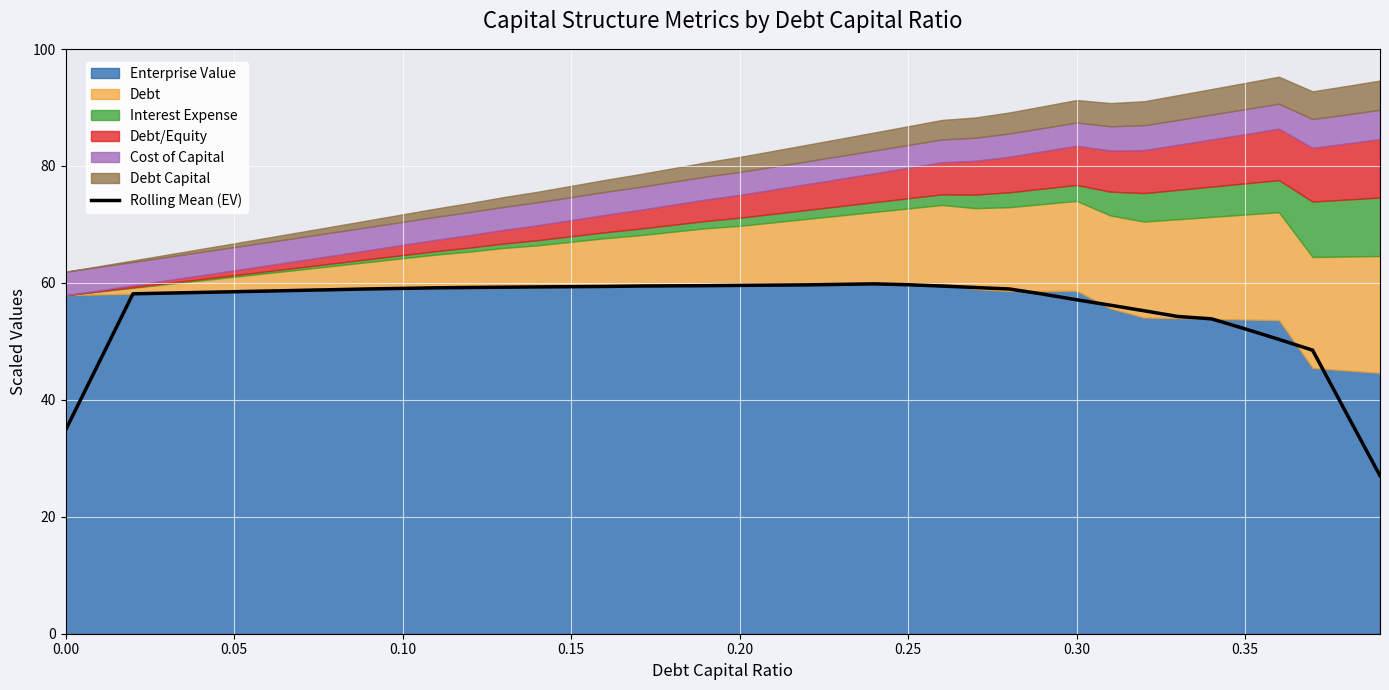

How many values are below 58?

12